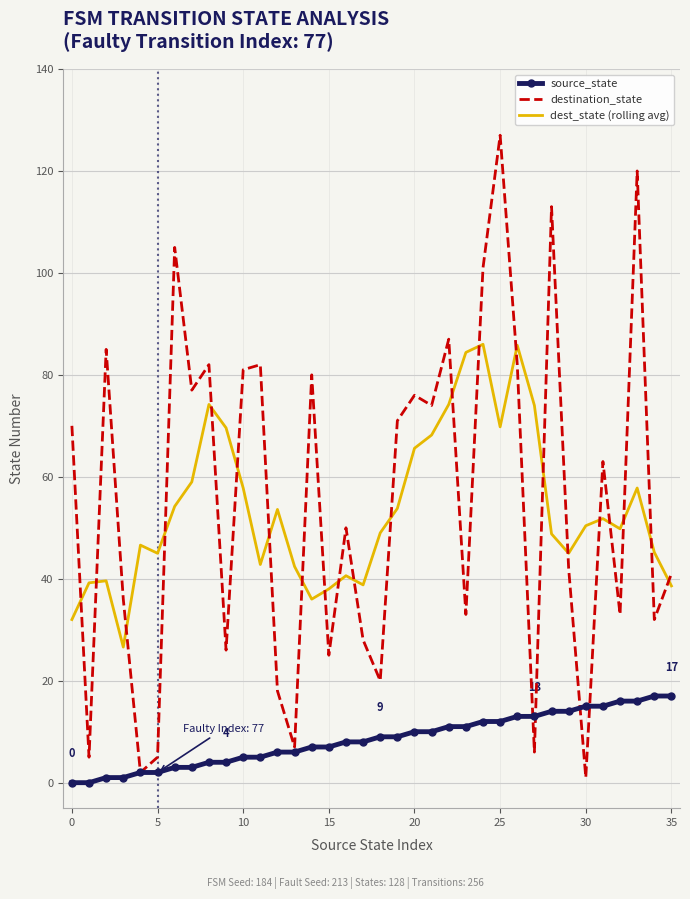

How many categories are shown in the chart?

36